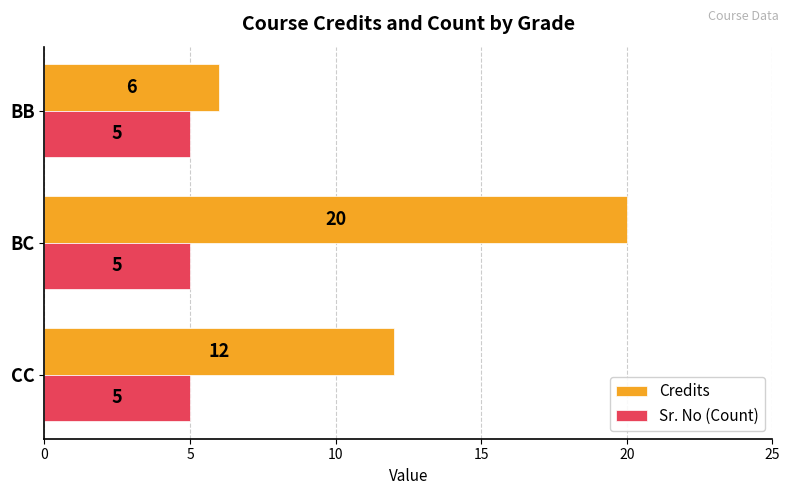

What is the spread (max minus min) of values at BC?

15